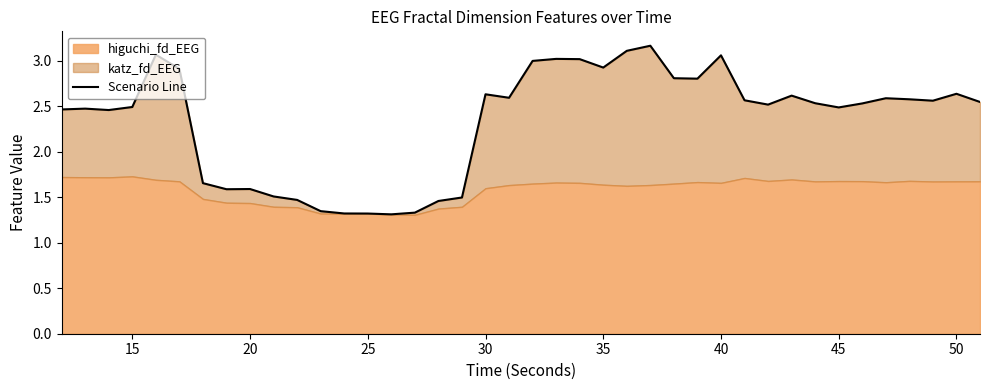

True or false: the data shows 4.3 at 32.

False